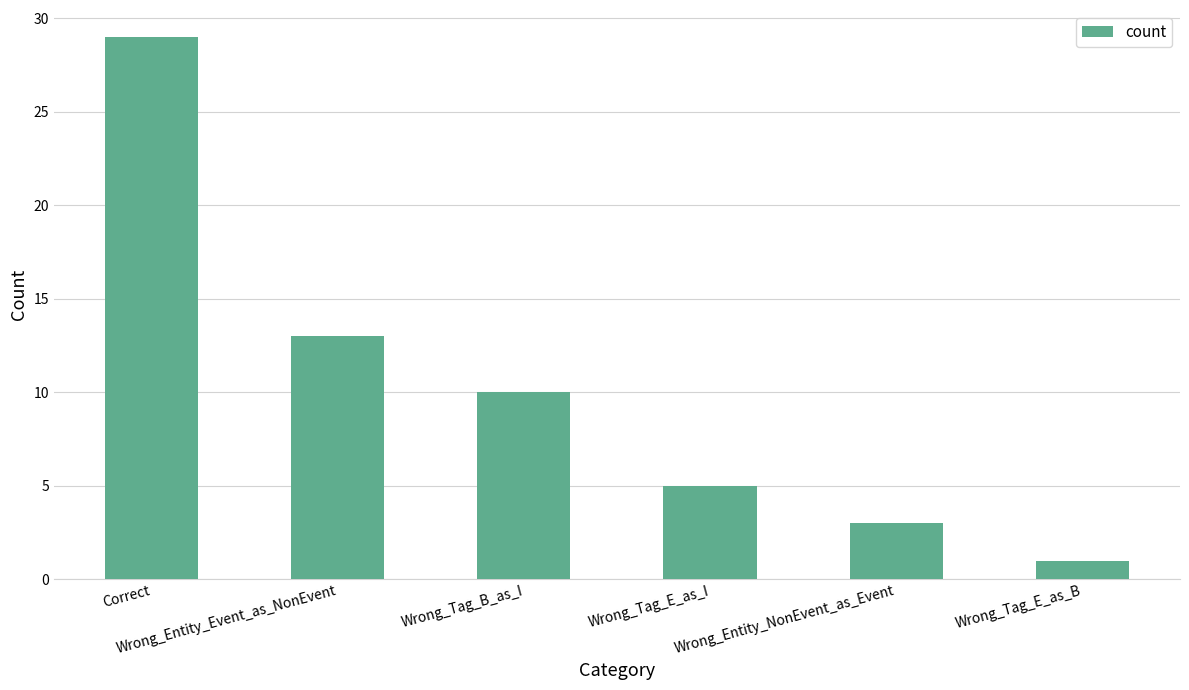

Is it true that the value at Correct is 29?

True